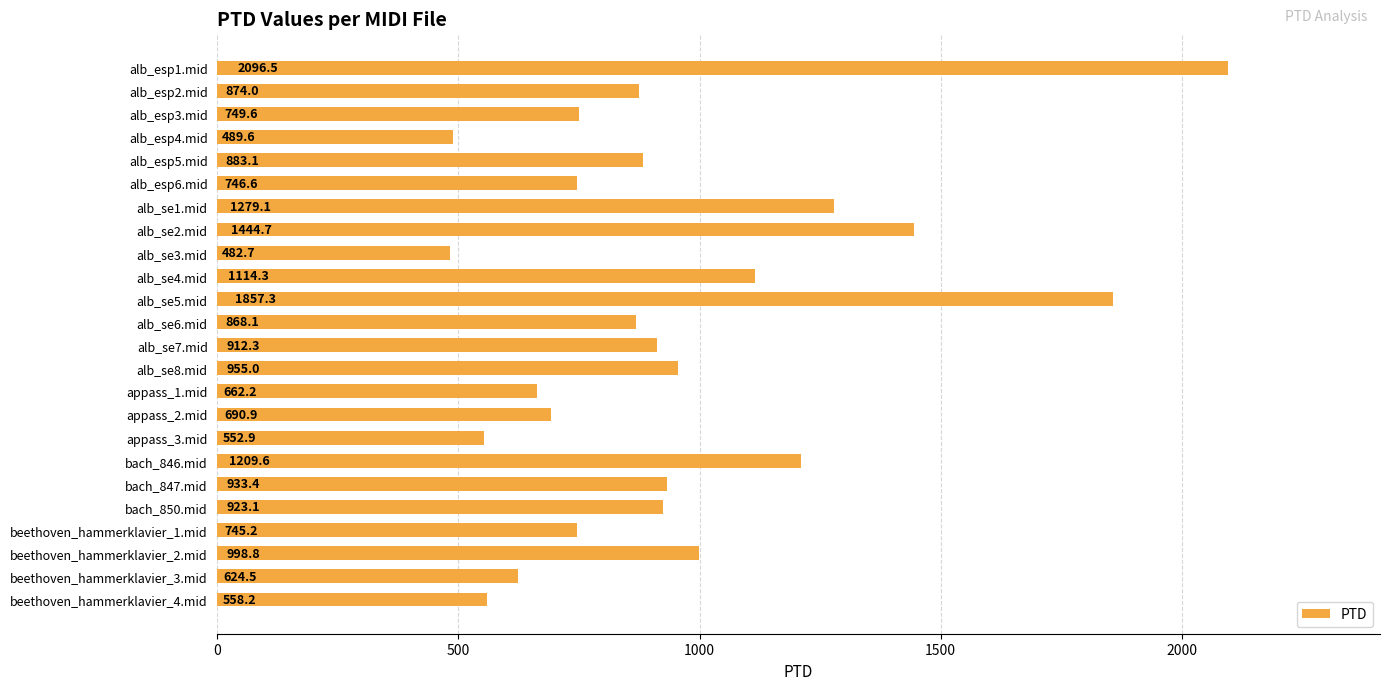

The chart shows a value of 1498.9 at alb_esp2.mid. True or false?

False